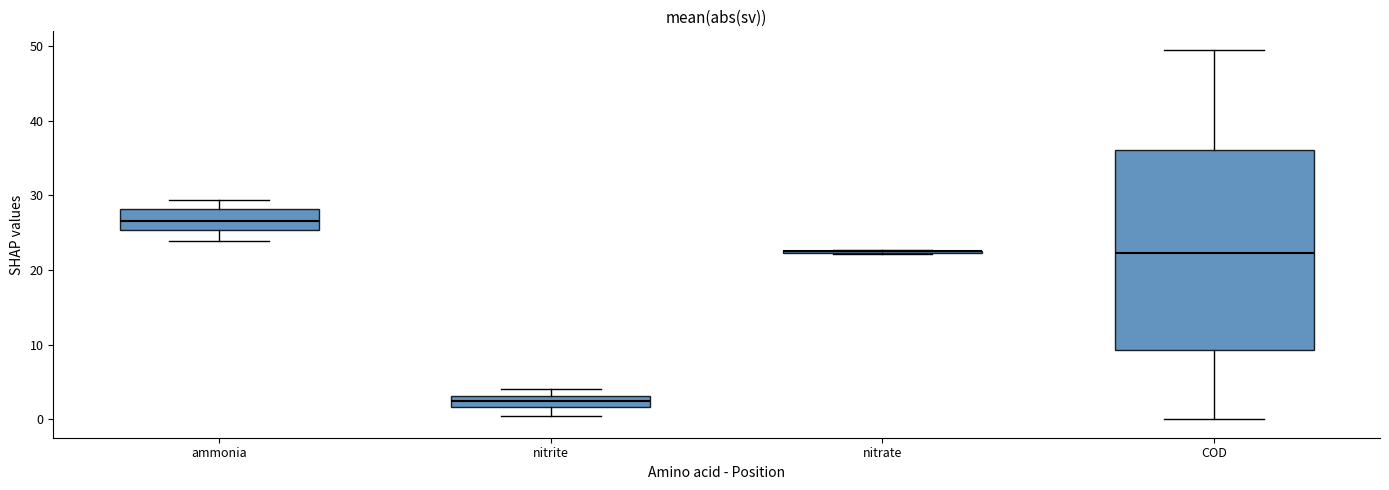

Where is the upper edge of the box for ammonia on the y-axis? The values are not printed on the chart, so give them approximately, as read against the axis.

28